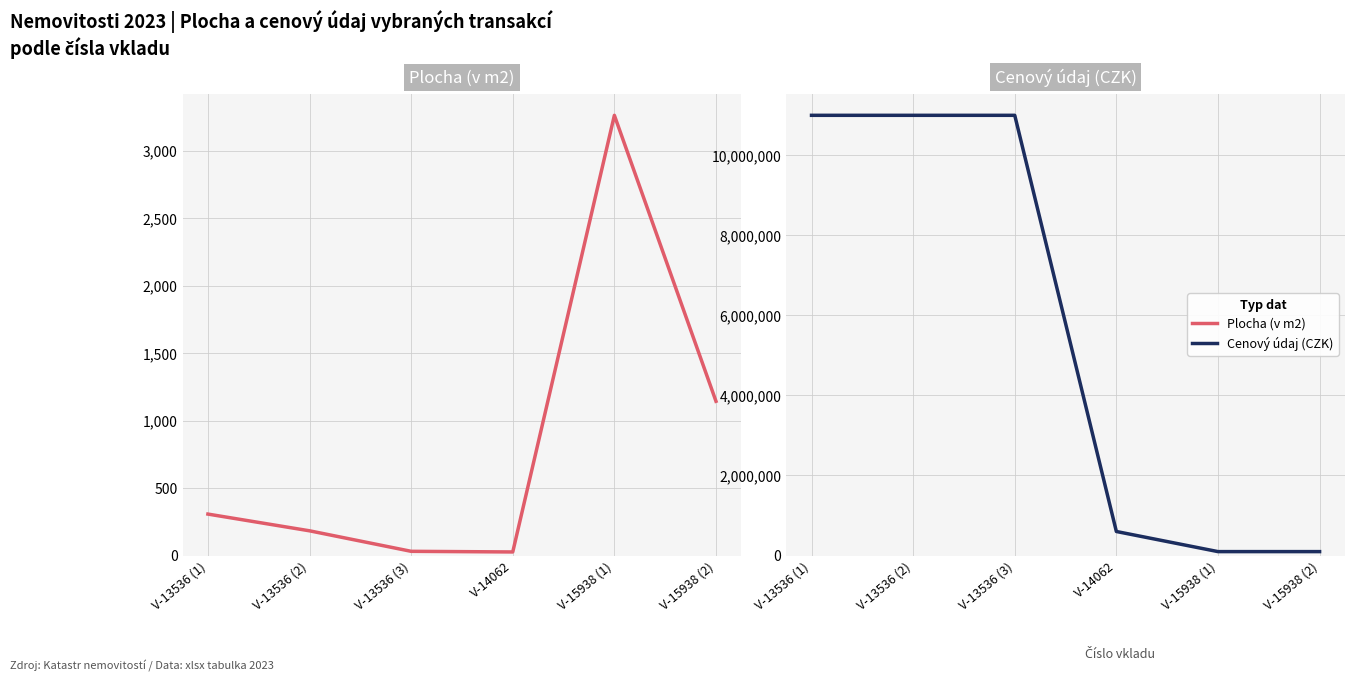

What is the average value of the Plocha (v m2) series?

825.4